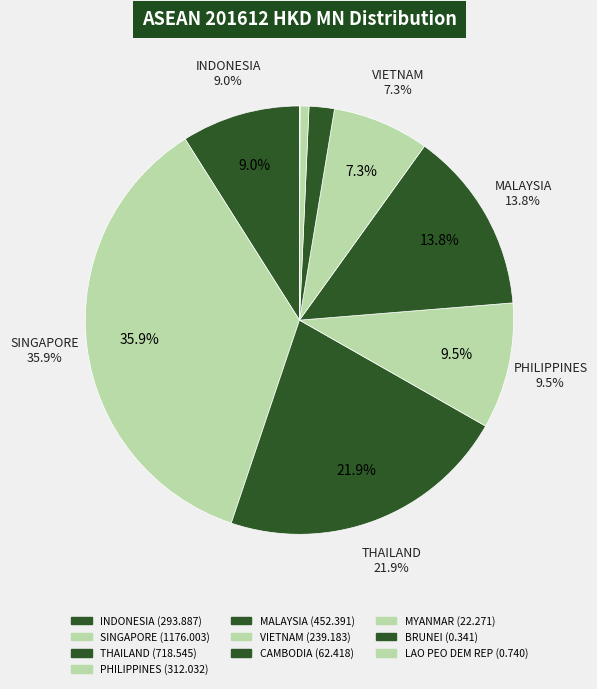

How many segments does this pie chart have?

10